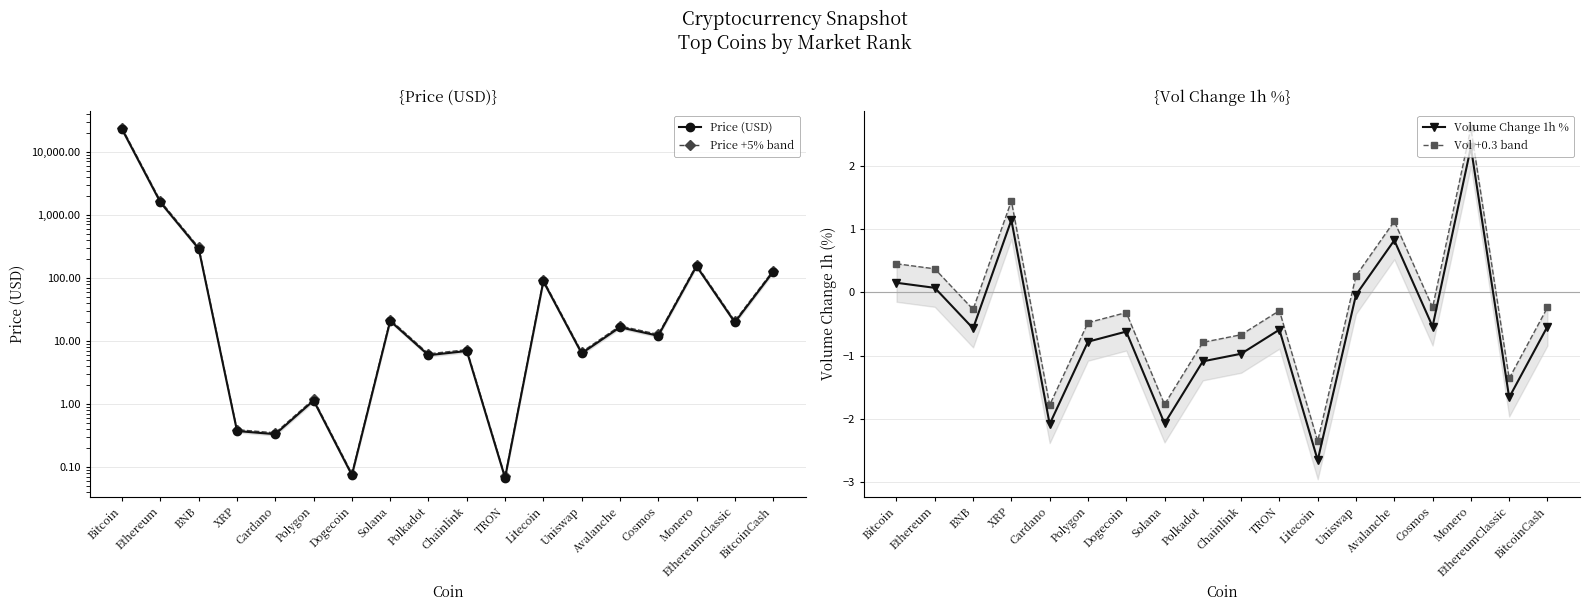

What is the value of the Volume Change 1h % point at the 5th from the left?

-2.1